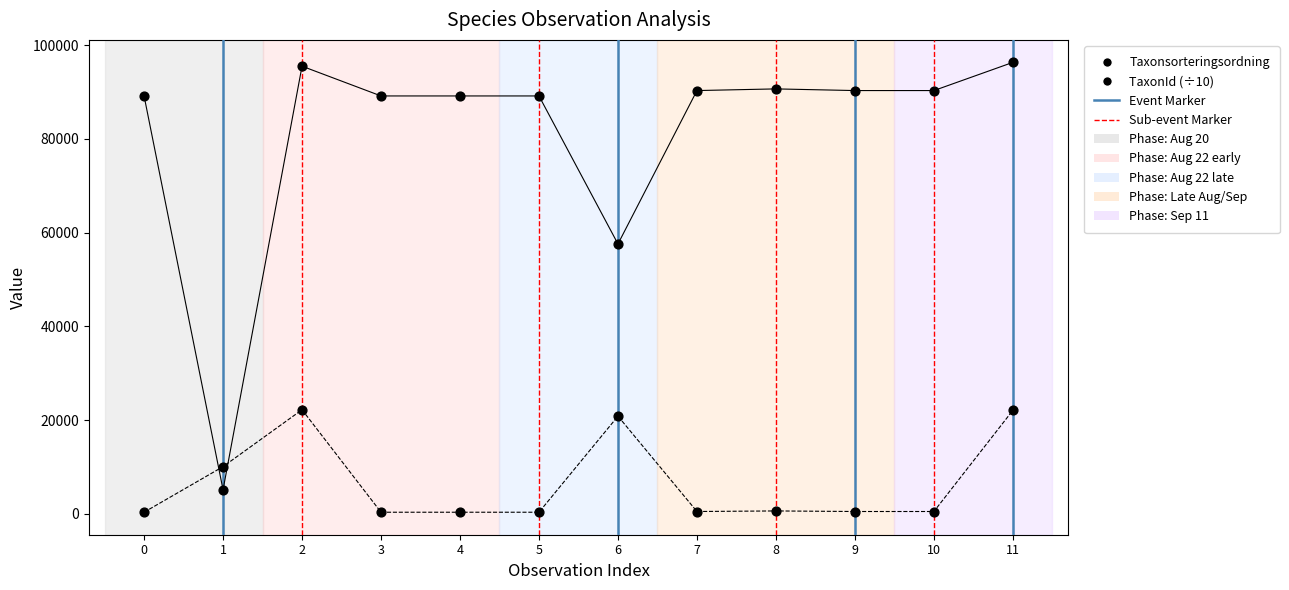

Which series reaches the maximum Y coordinate?

Taxonsorteringsordning